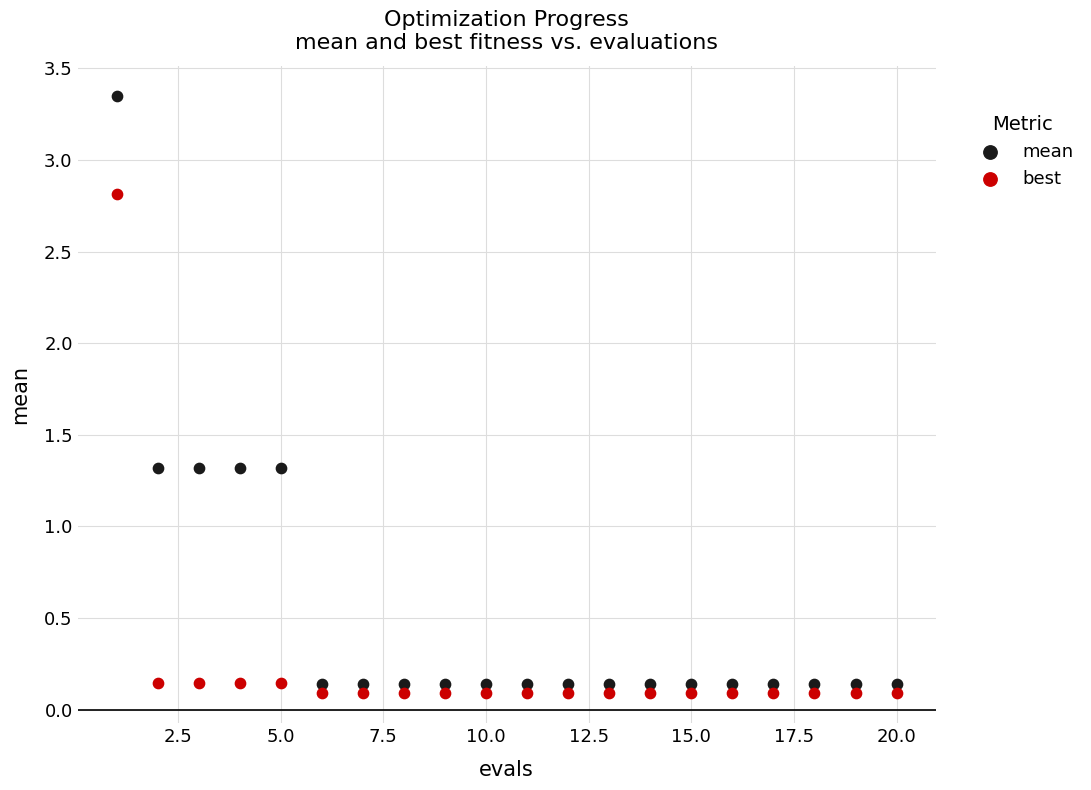

Which series reaches the minimum Y coordinate?

best